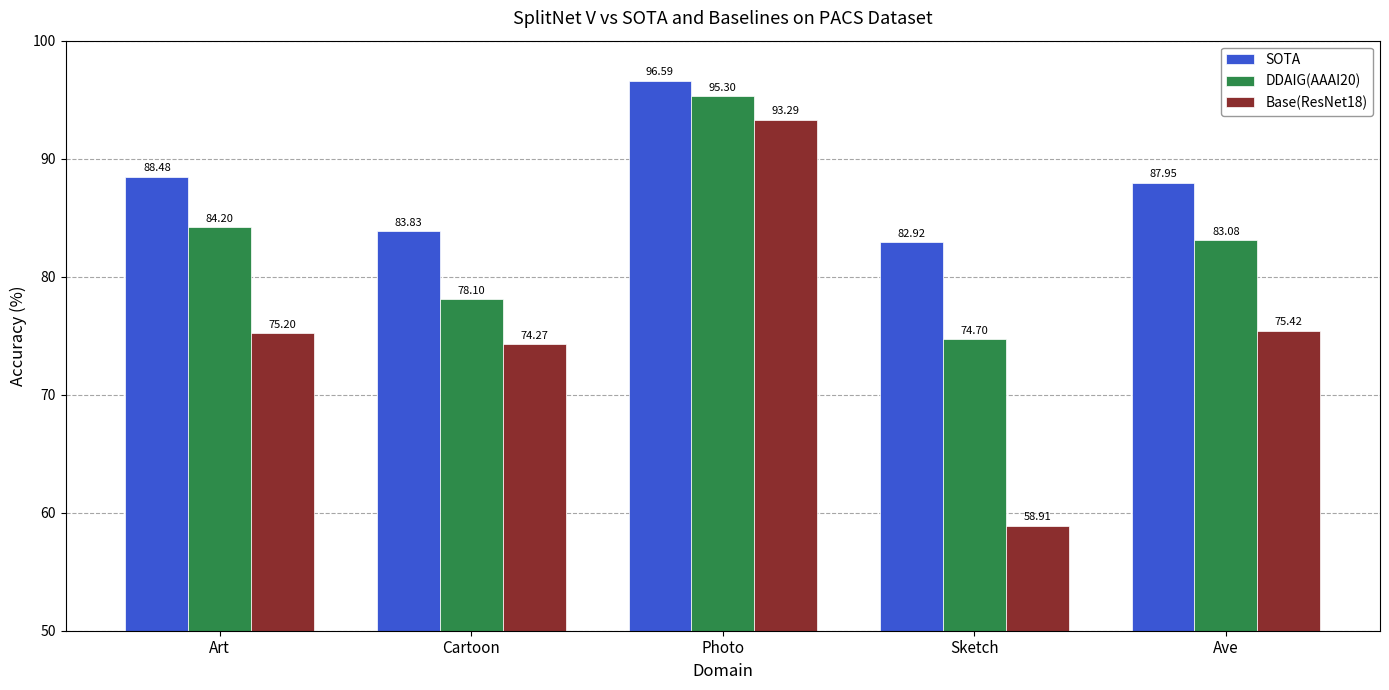

What is the label of the 5th bar from the left?

Ave